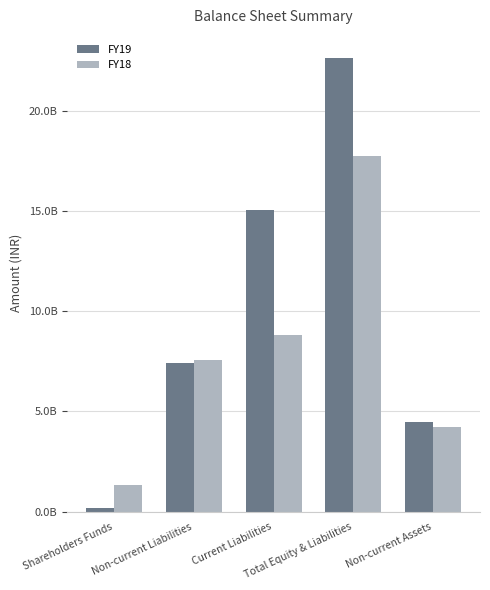

What is the label of the 2nd bar from the left?

Non-current Liabilities